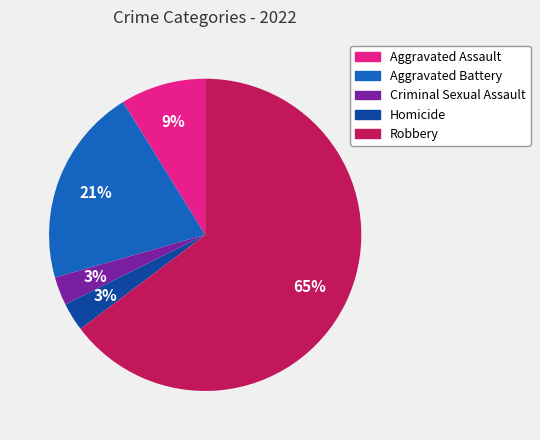

How many segments does this pie chart have?

5